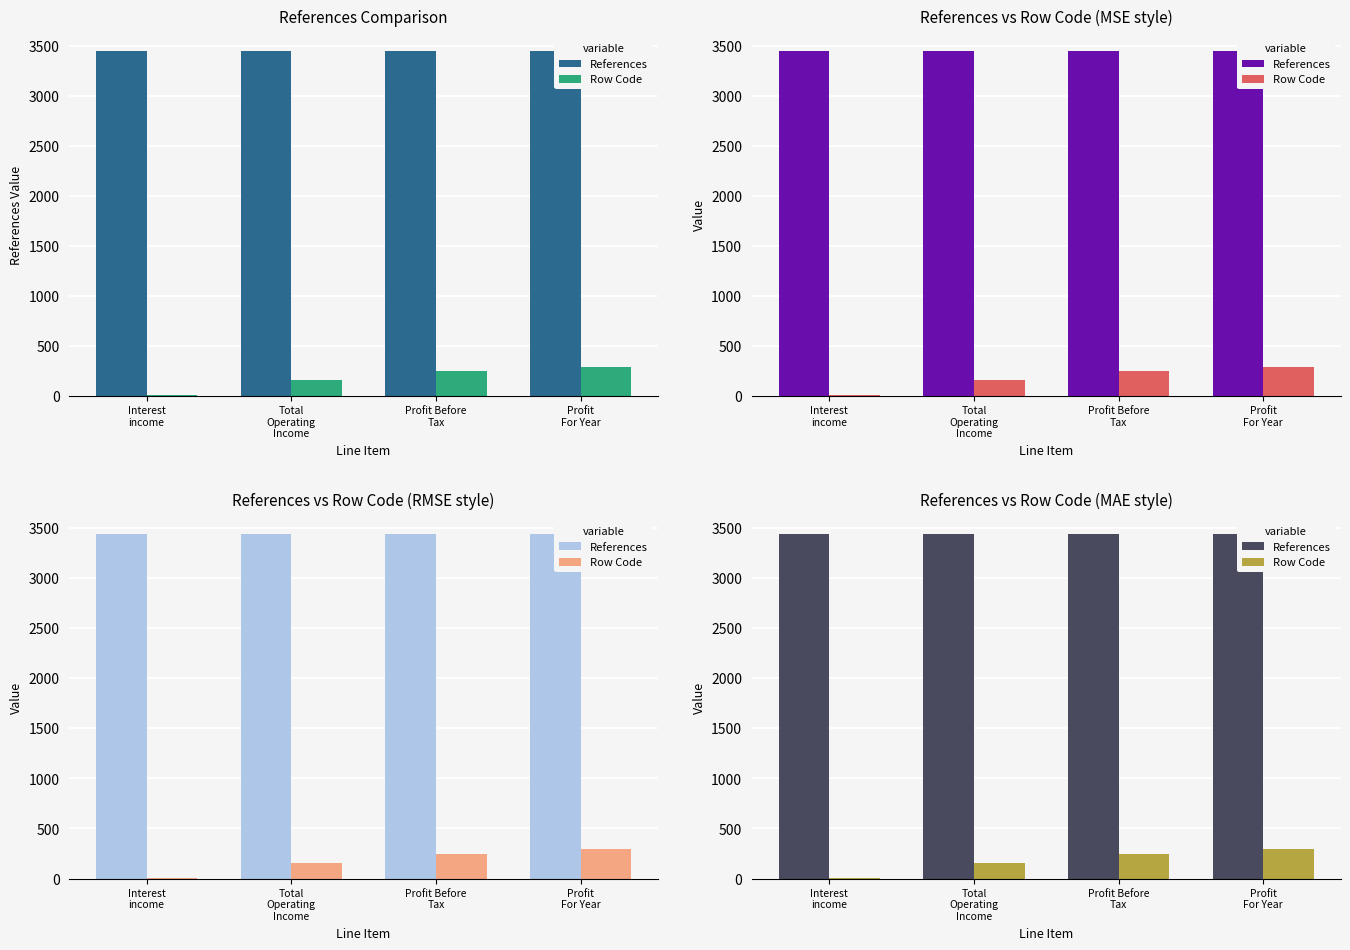

At how many categories does at least one series exceed 2485?

4